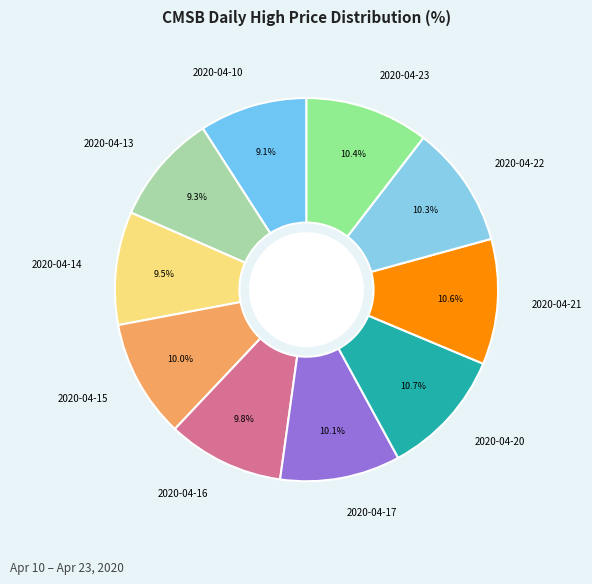

Count the number of slices in the pie.

10